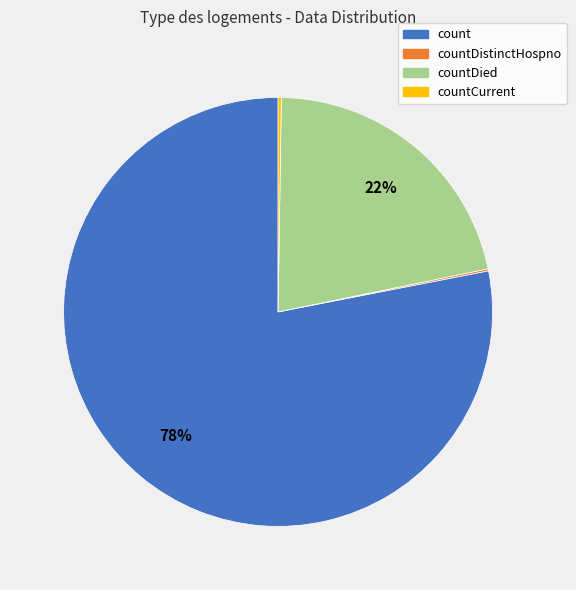

To the nearest percent, what is the difference between the largest and smallest slice percentages?

78%